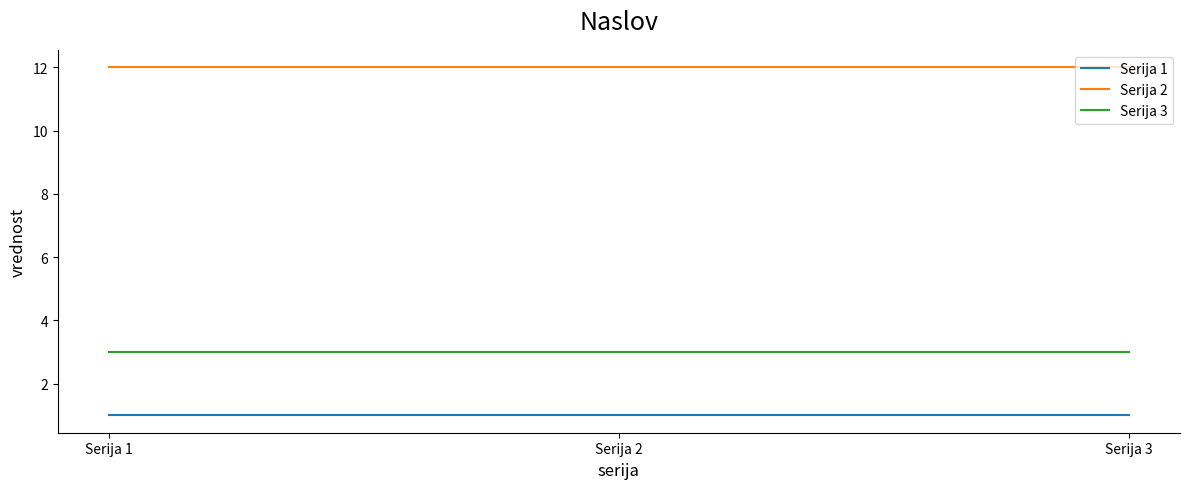

Reading right to left, transcribe all the data shown in this chart.

Serija 1: 1	1	1
Serija 2: 12	12	12
Serija 3: 3	3	3